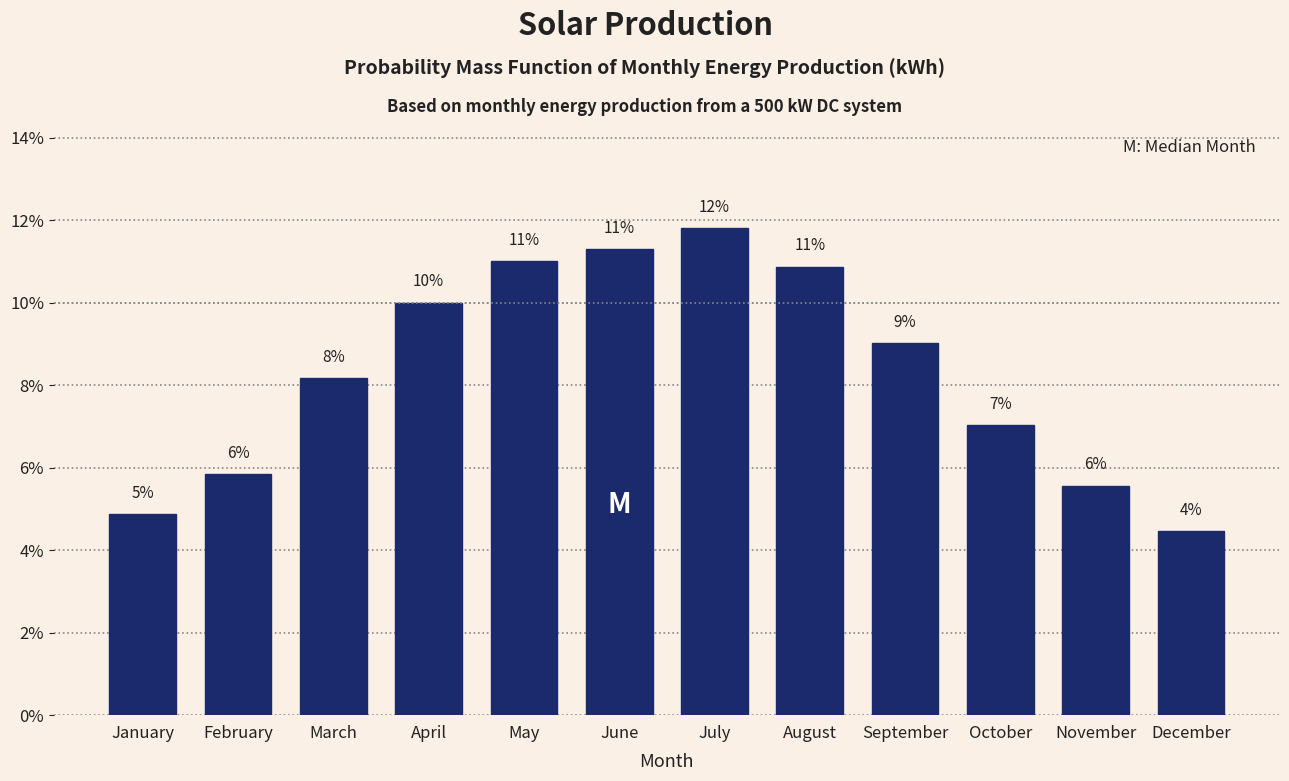

At which label does the data first exceed 9?

April